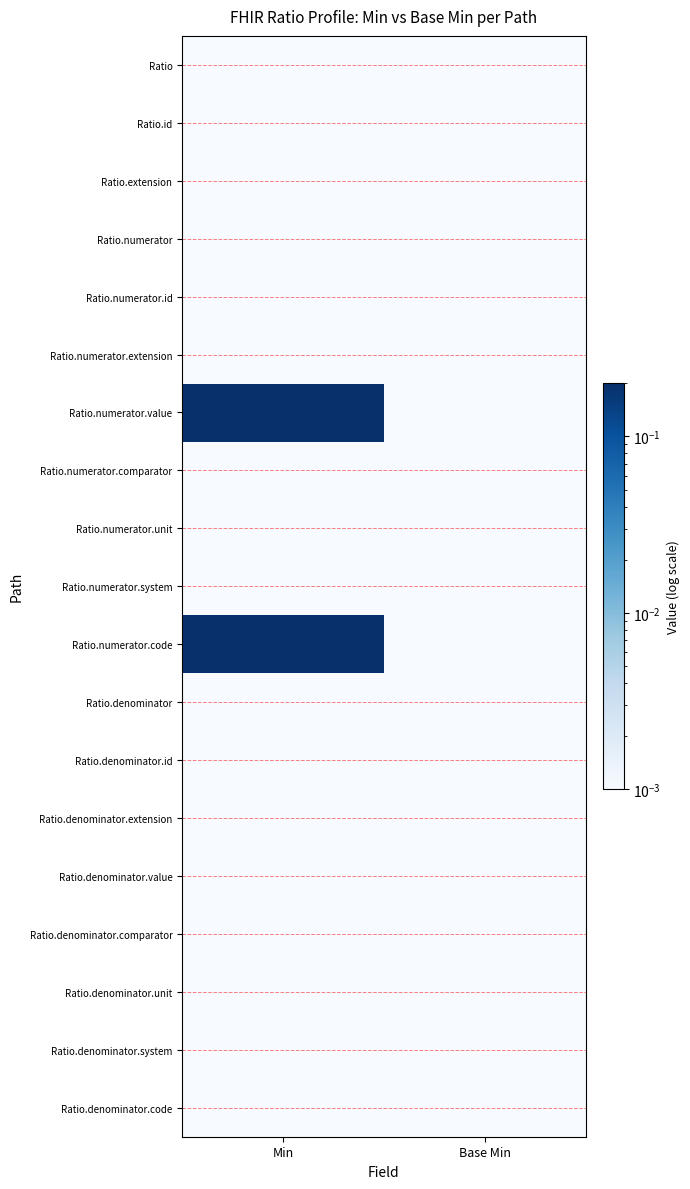

At which category does the chart reach its peak across all series?

Min